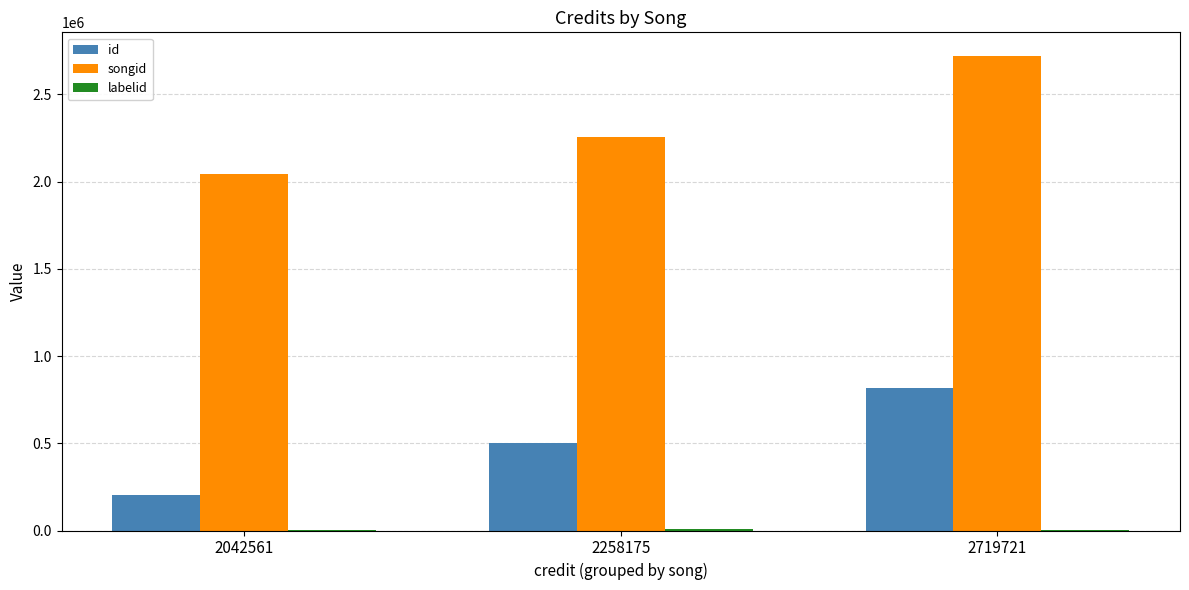

How many series are shown in this chart?

3